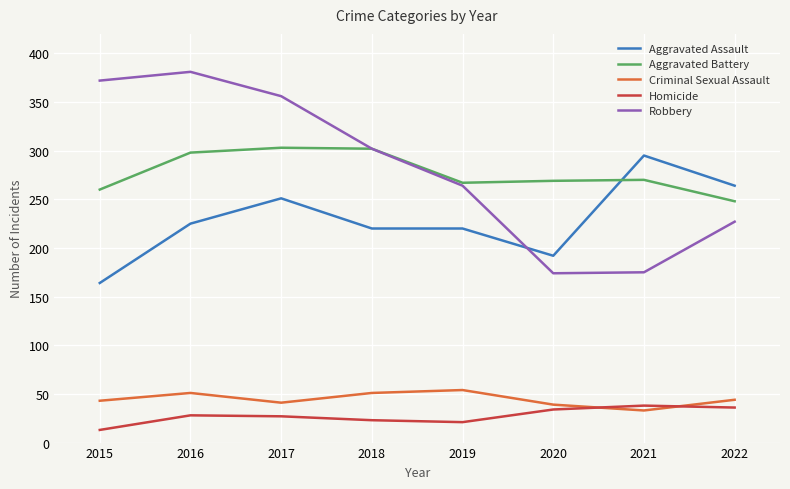

True or false: Aggravated Battery has a value of 302 at 2018.

True